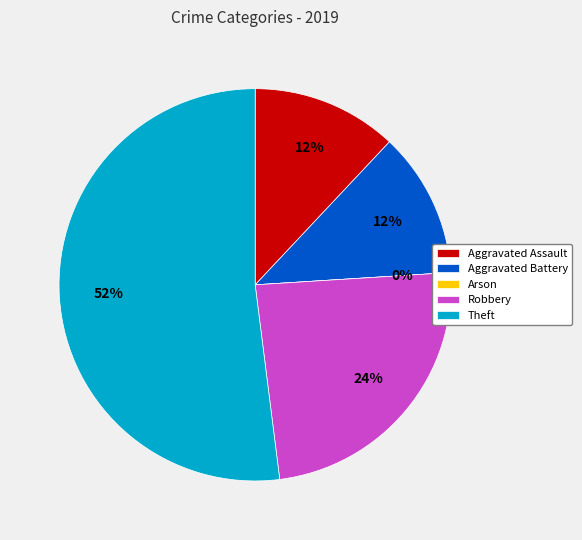

What is the smallest slice in the pie chart?

Arson